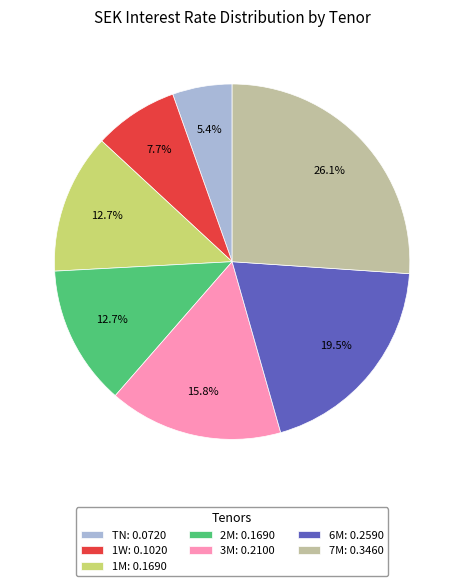

Does 3M account for over 50% of the chart?

No